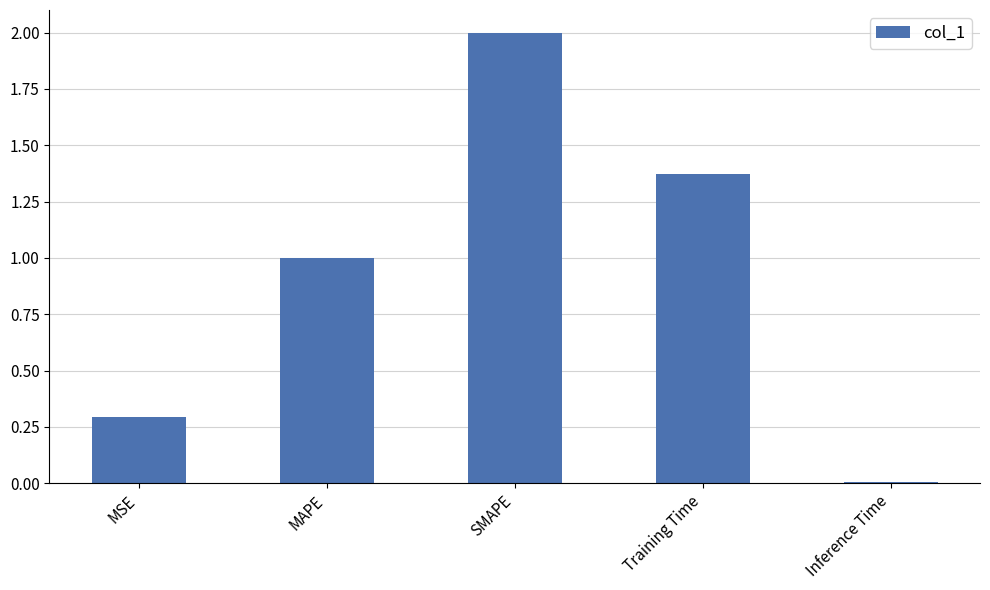

At which label is the value closest to 1?

MAPE